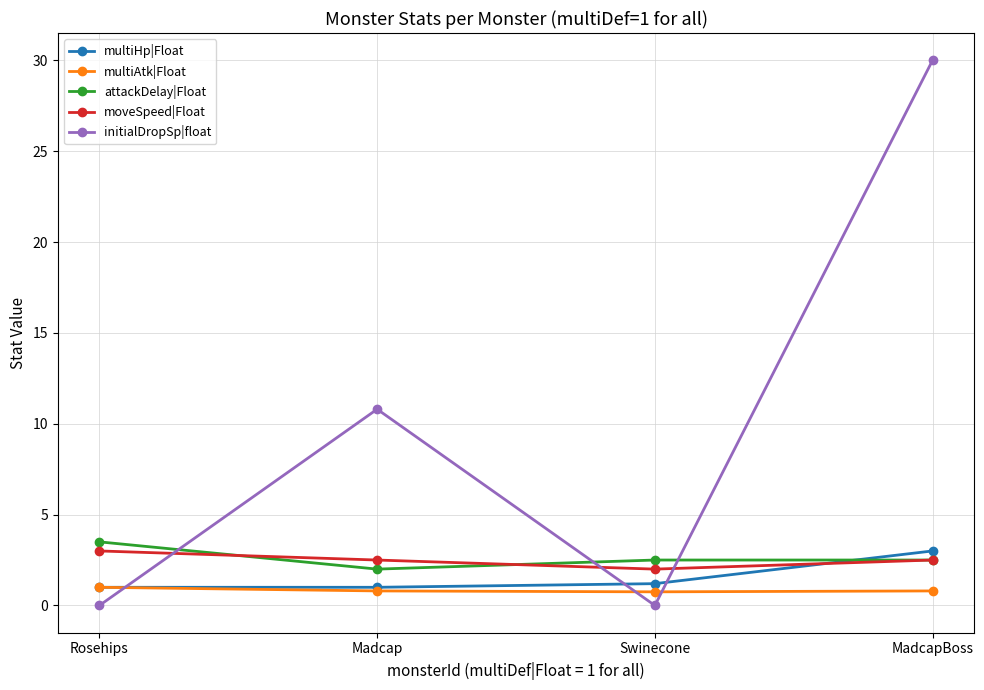

What position from the right is MadcapBoss?

1